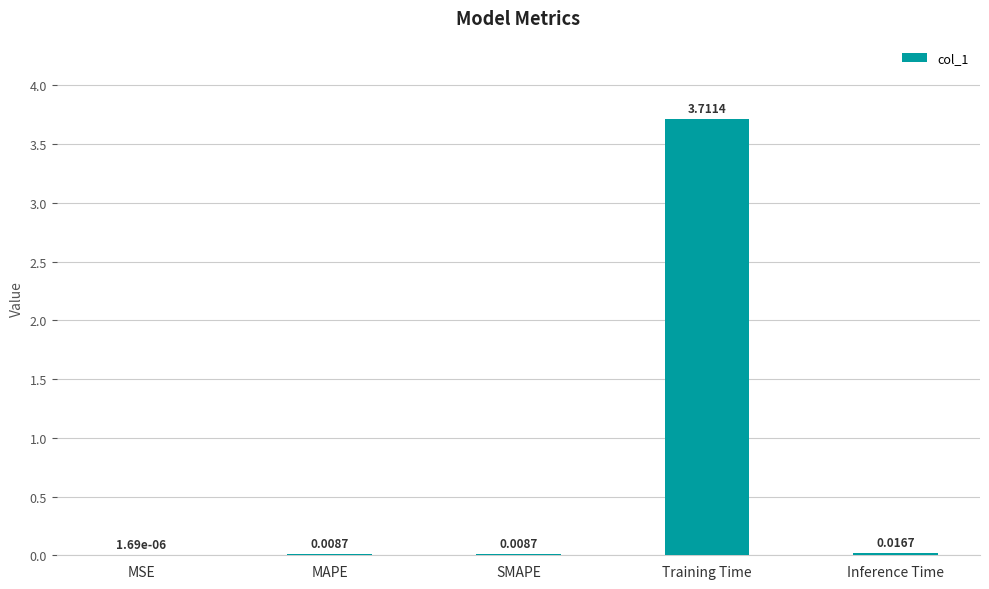

What is the average value?

0.7